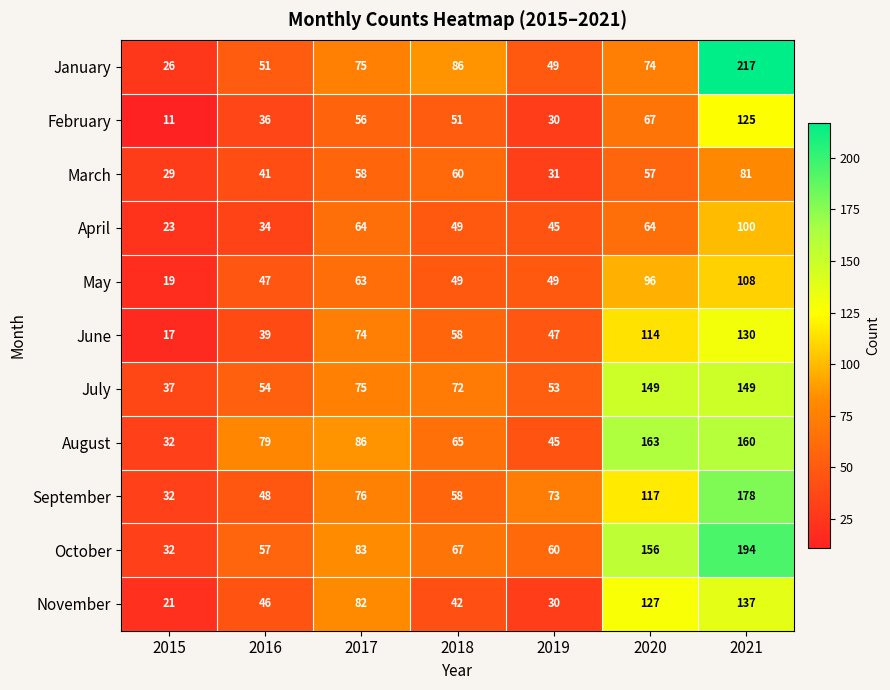

Is it true that November equals 82 at 2017?

True